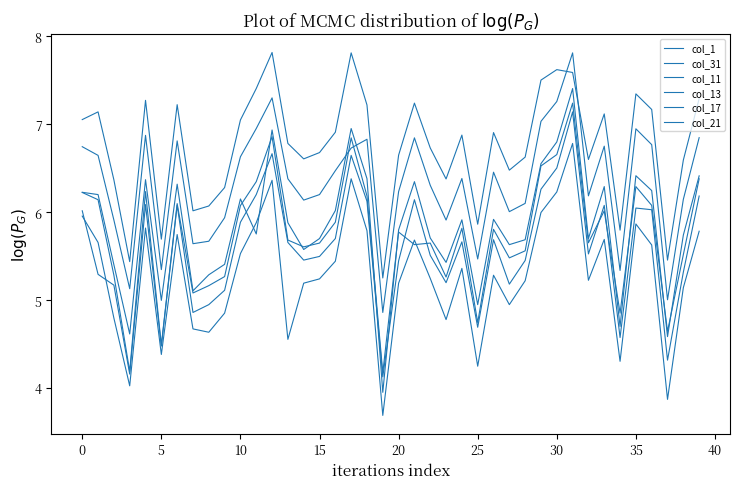

At which category does col_21 reach its first local valley?

10